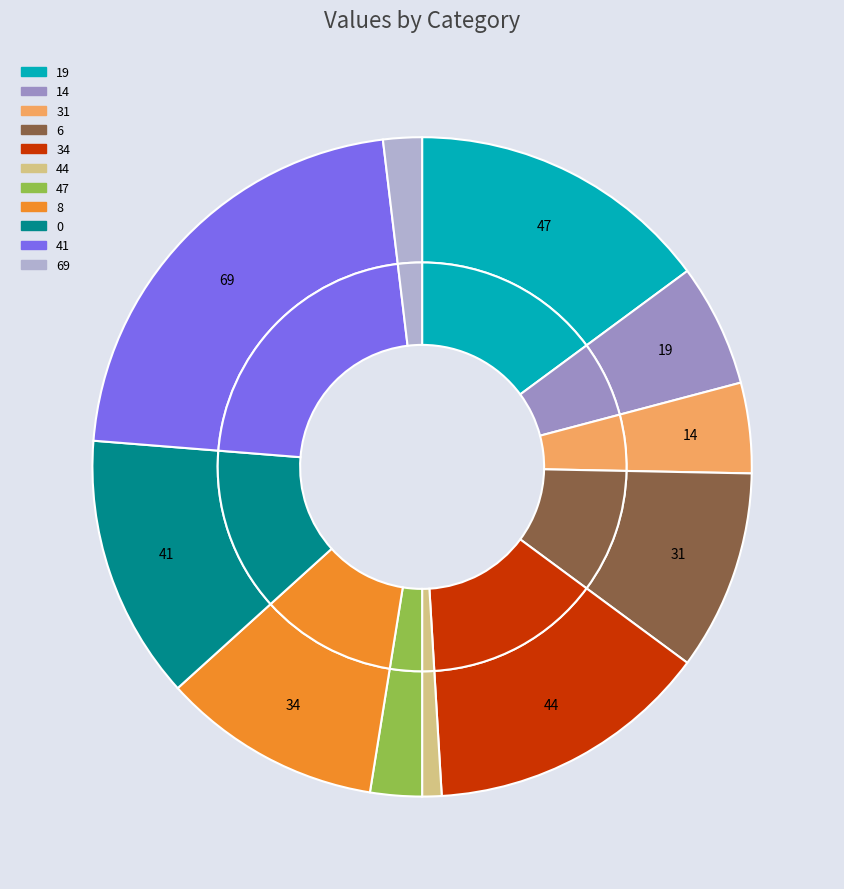

What percentage is the 8 slice, to the nearest percent?

11%